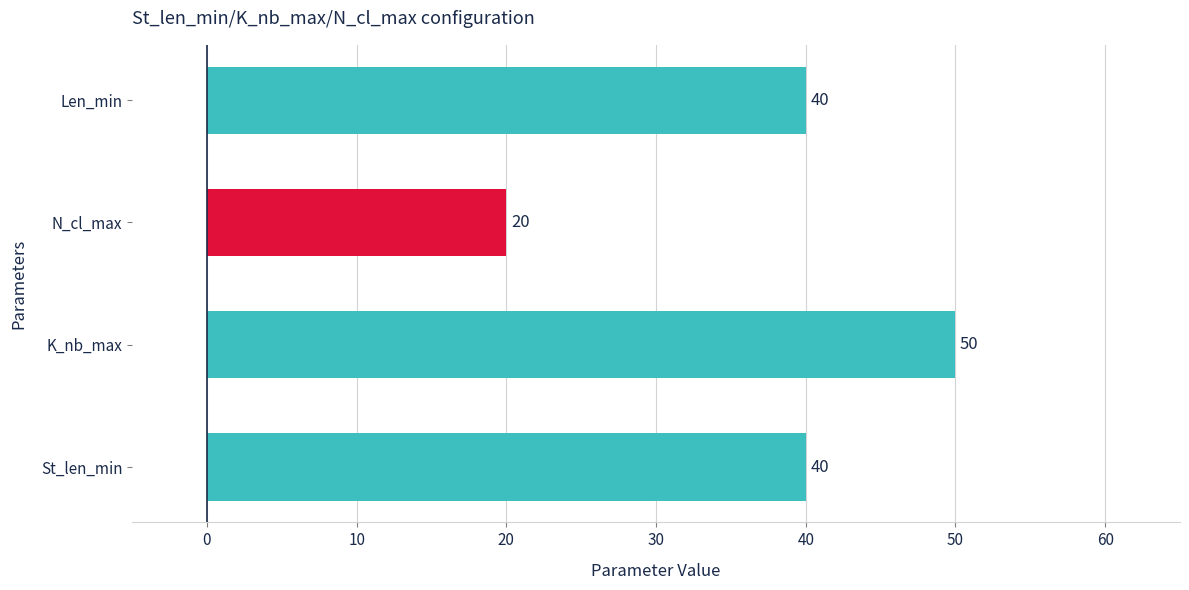

What is the maximum value shown in the chart?

50